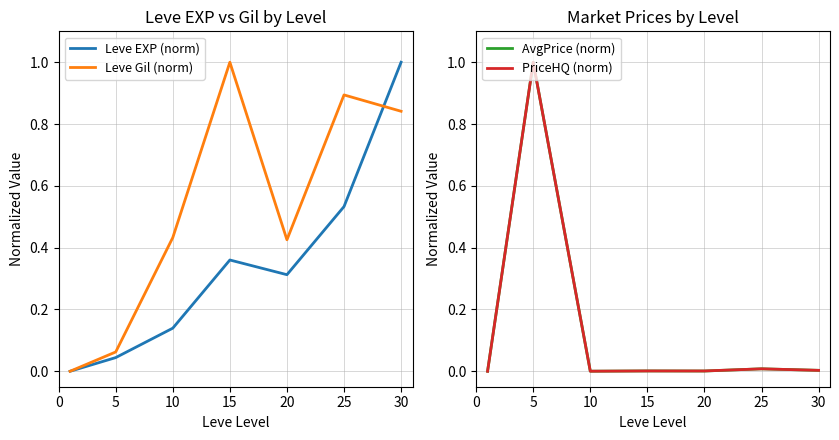

What is the highest value of the Leve EXP (norm) series?

1.0